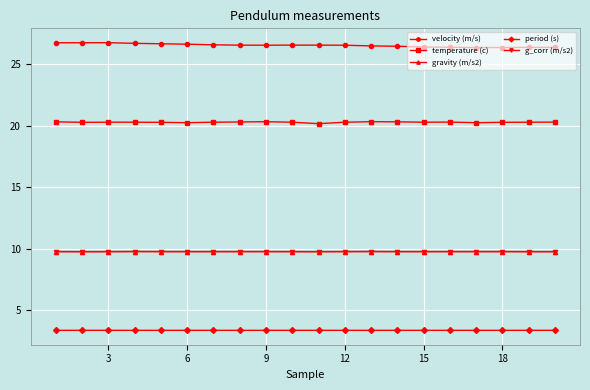

Which label corresponds to the smallest value in the chart?

12